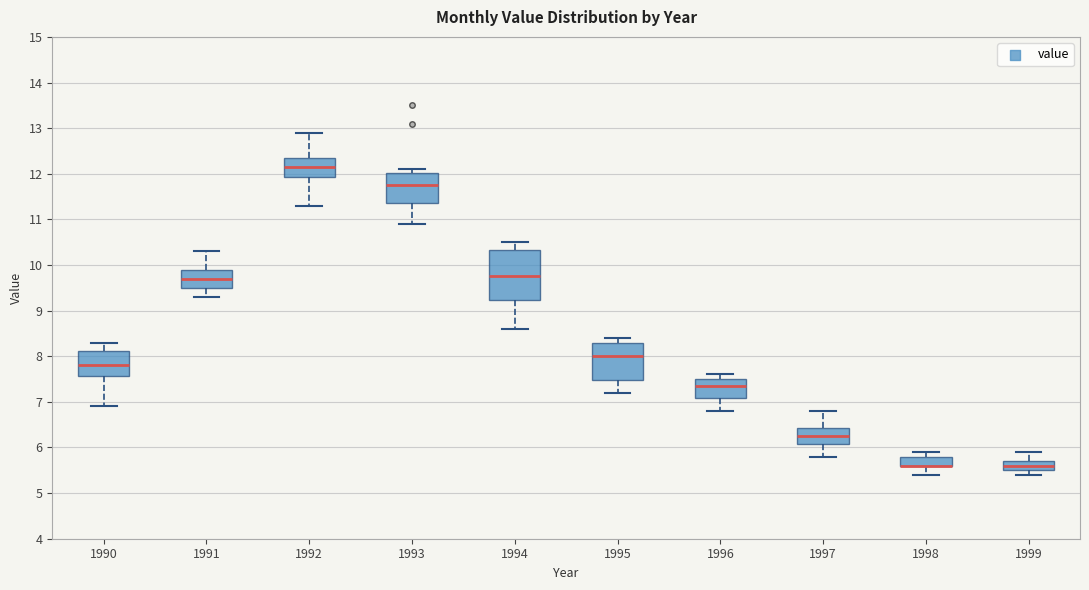

Where does the median line of the box at x = 1992 sit on the y-axis? The values are not printed on the chart, so give them approximately, as read against the axis.

12.2